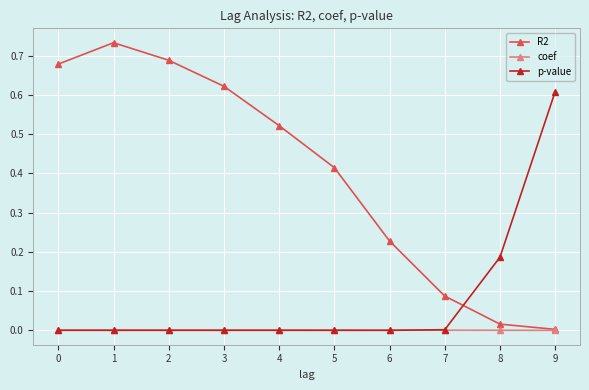

True or false: R2 has more than 0 interior local peaks.

True